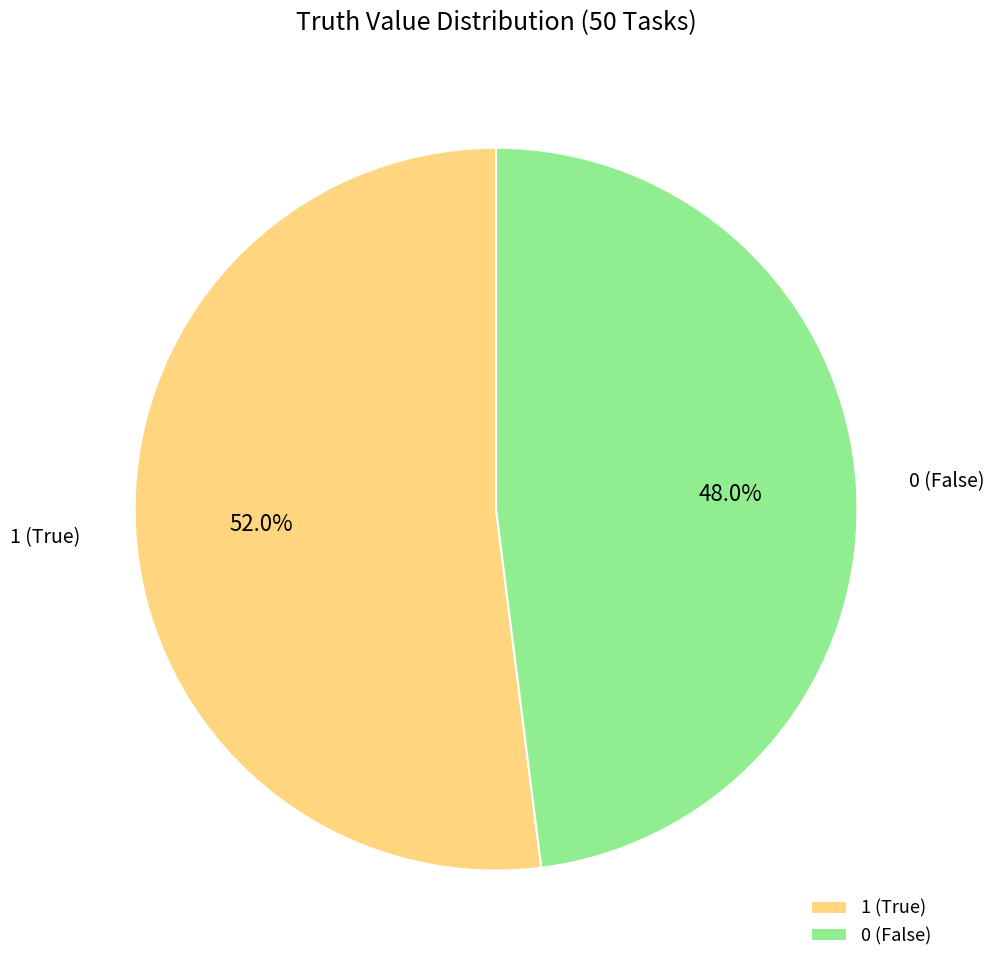

Between 1 (True) and 0 (False), which is larger?

1 (True)